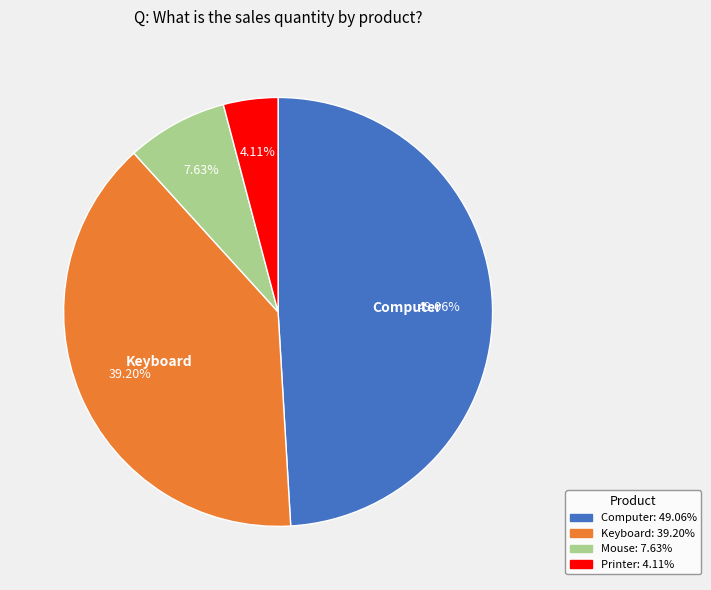

Does any single category account for the majority?

No